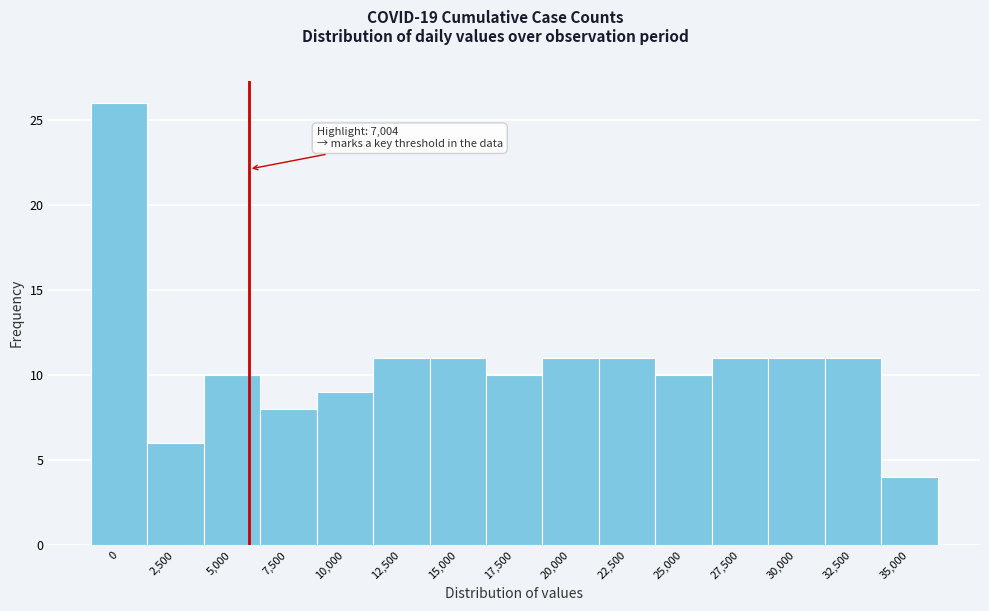

Reading left to right, transcribe all the data shown in this chart.

26	6	10	8	9	11	11	10	11	11	10	11	11	11	4